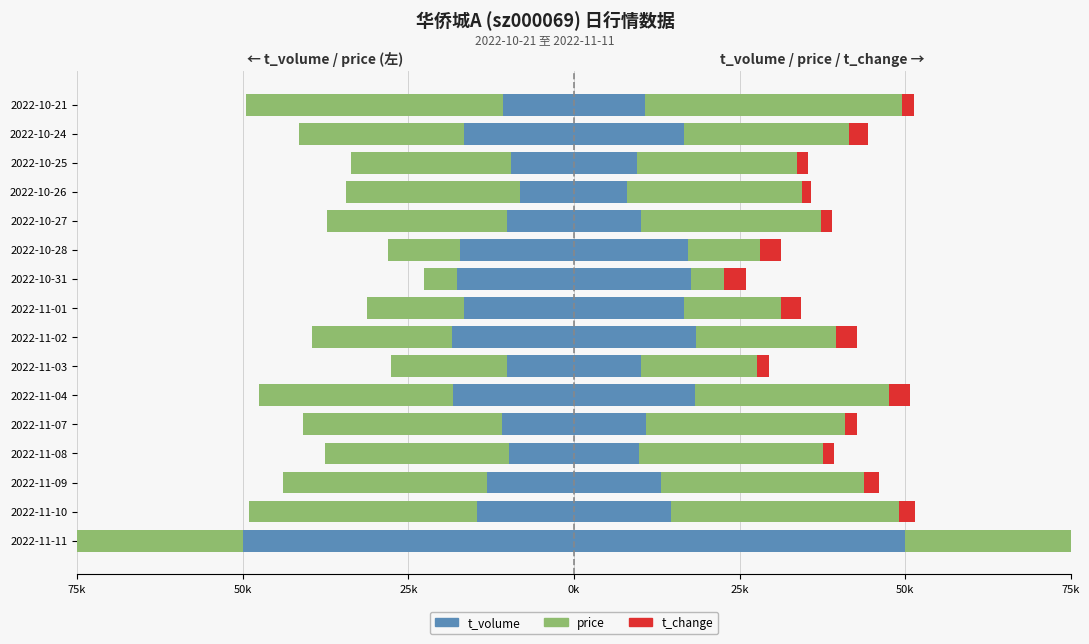

How many data points in price (right) are above 27058?

8